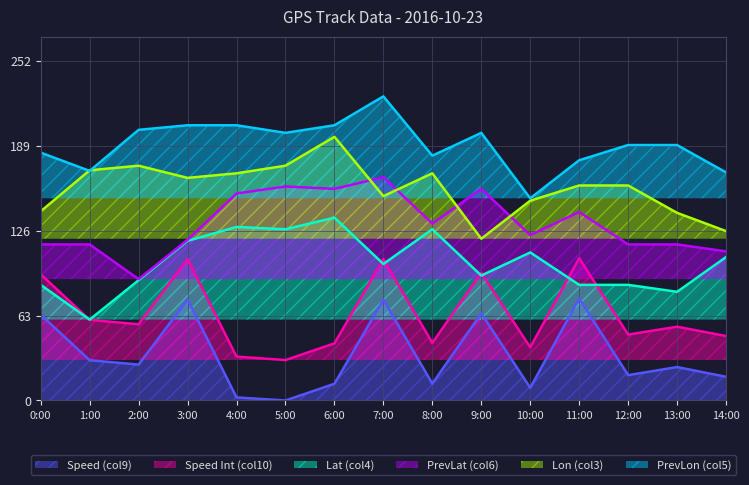

How many lines are shown in the chart?

6